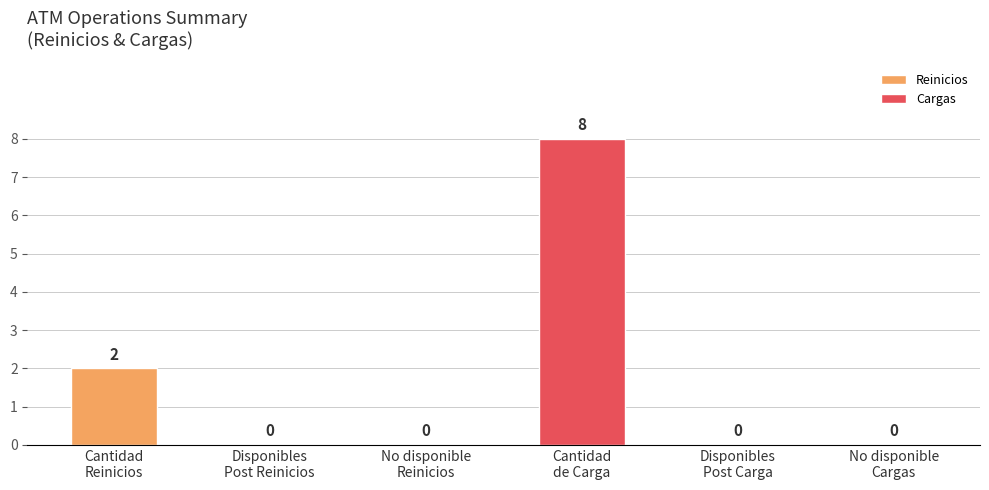

Reading left to right, what are all the values shown in this chart?

2	0	0	8	0	0